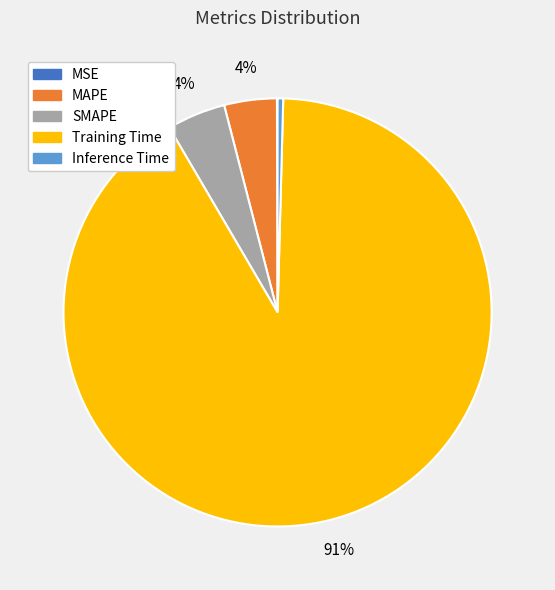

To the nearest percent, what is the combined percentage of Training Time and SMAPE?

96%